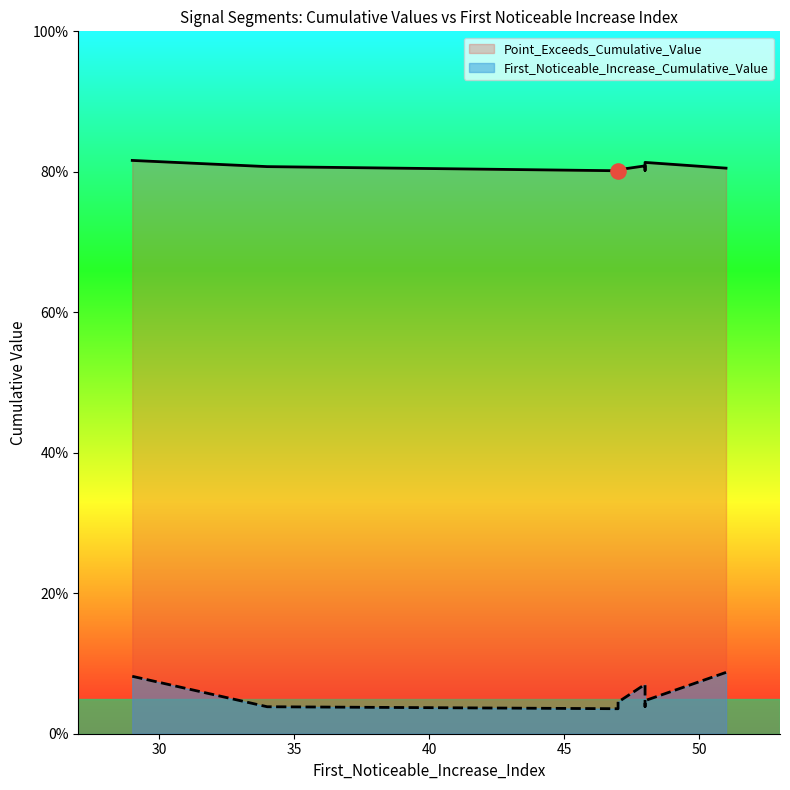

Which series has the widest spread of Y values?

First_Noticeable_Increase_Cumulative_Value